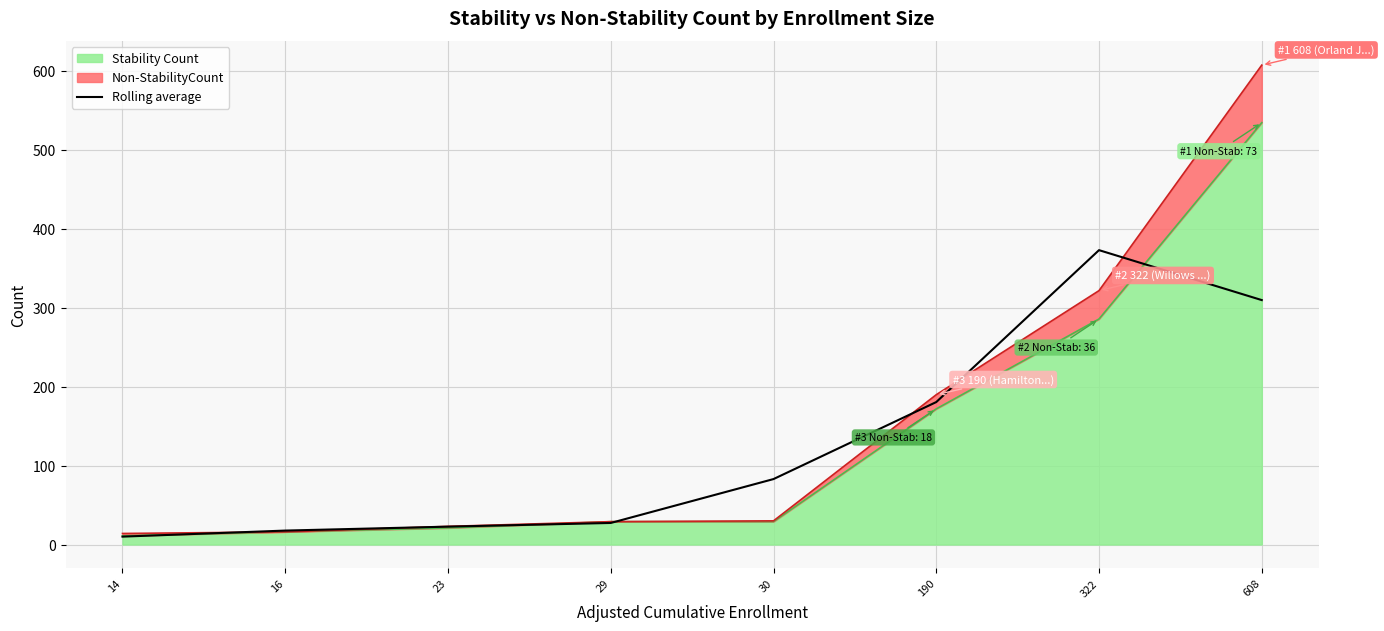

What is the sum of the values at 190 and 322?

554.0